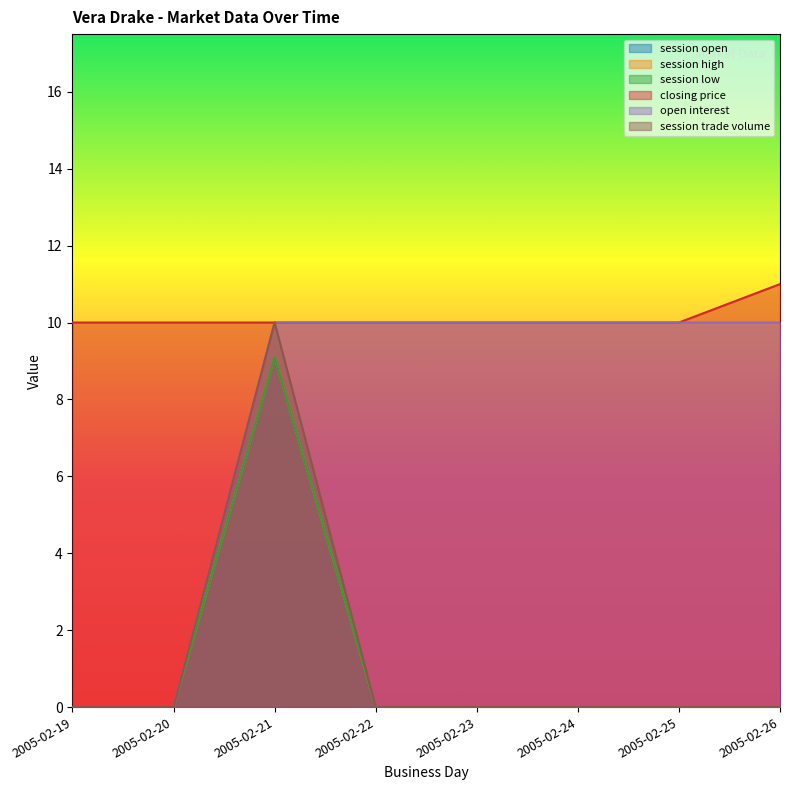

At how many categories does at least one series exceed 8?

8